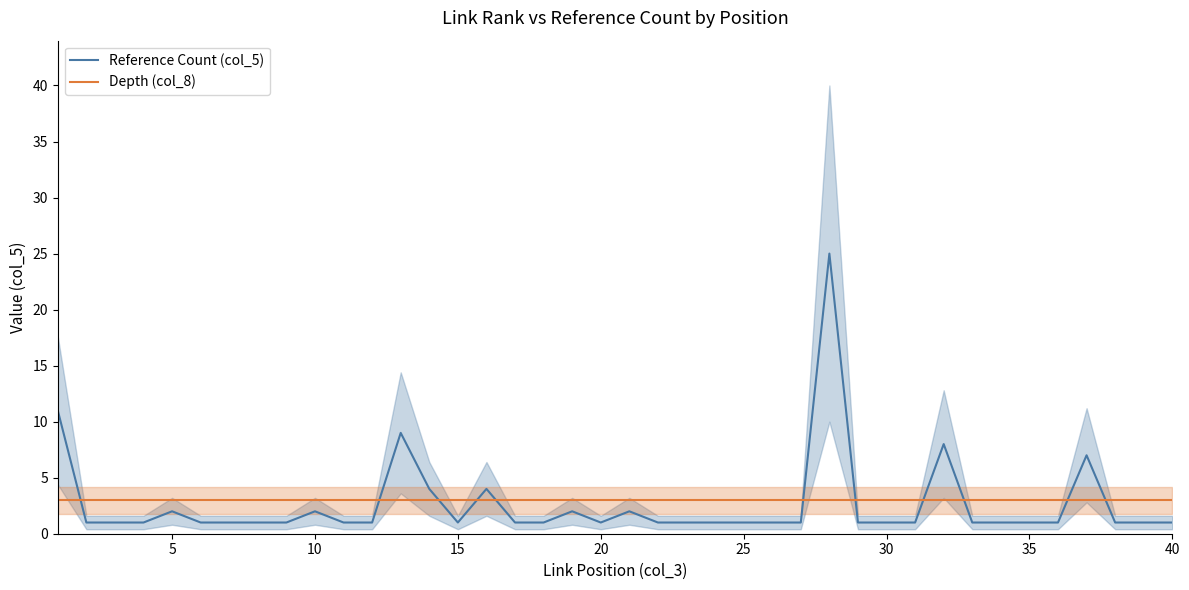

List the series in order of their peak value, highest first.

Reference Count (col_5), Depth (col_8)